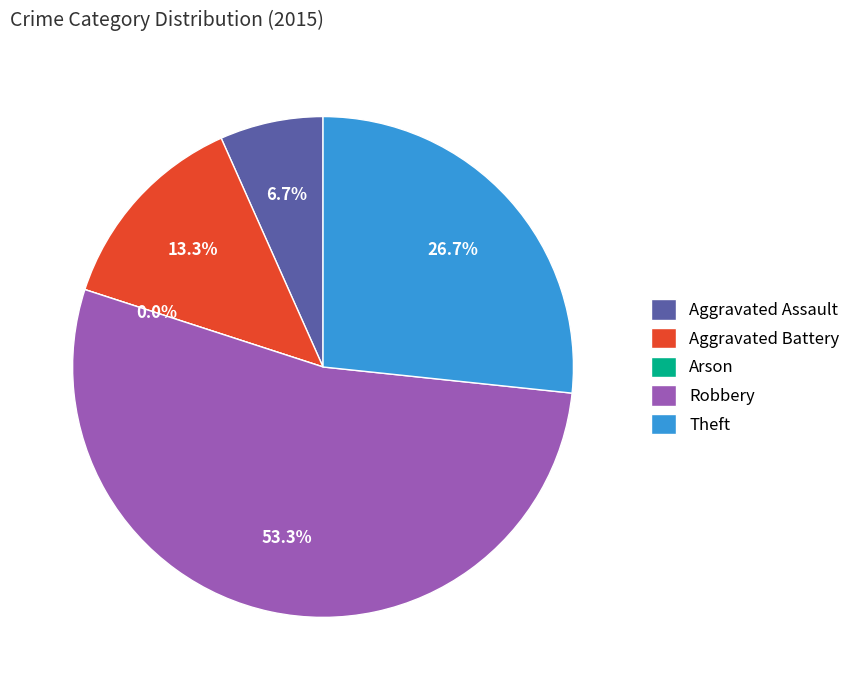

How many segments does this pie chart have?

5